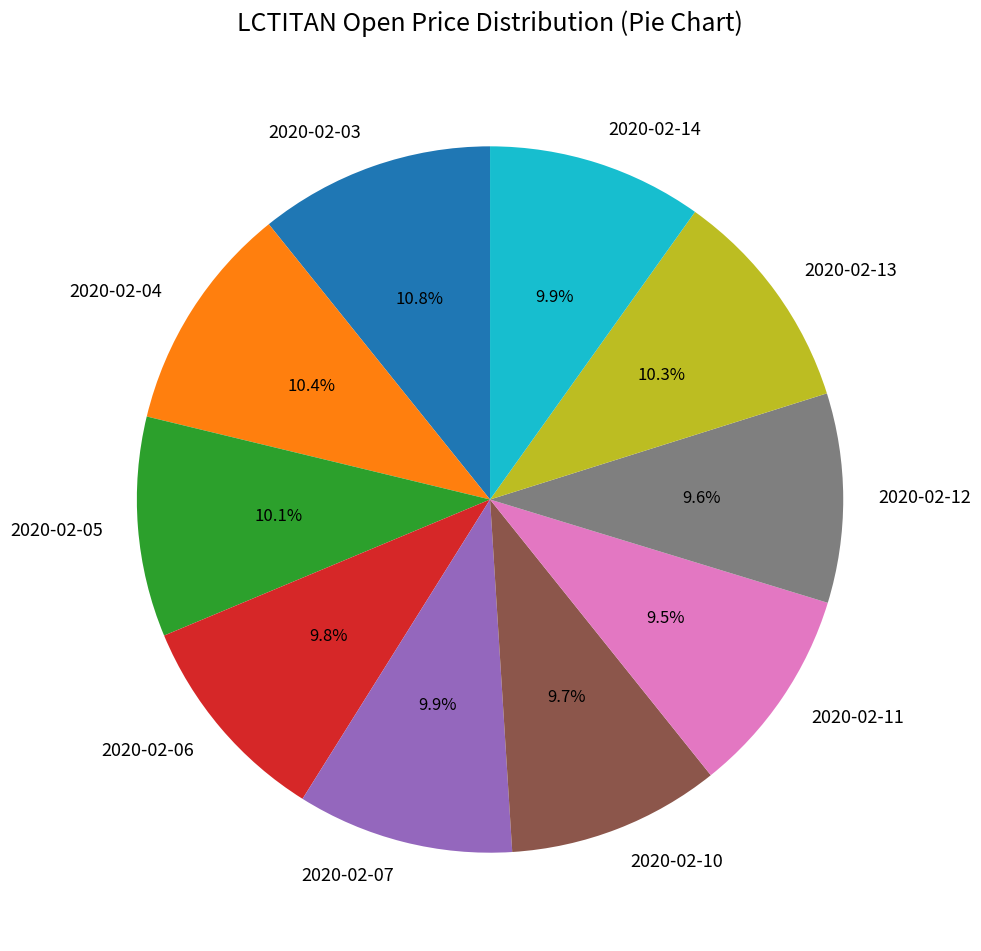

To the nearest percent, what is the difference between the largest and smallest slice percentages?

1%